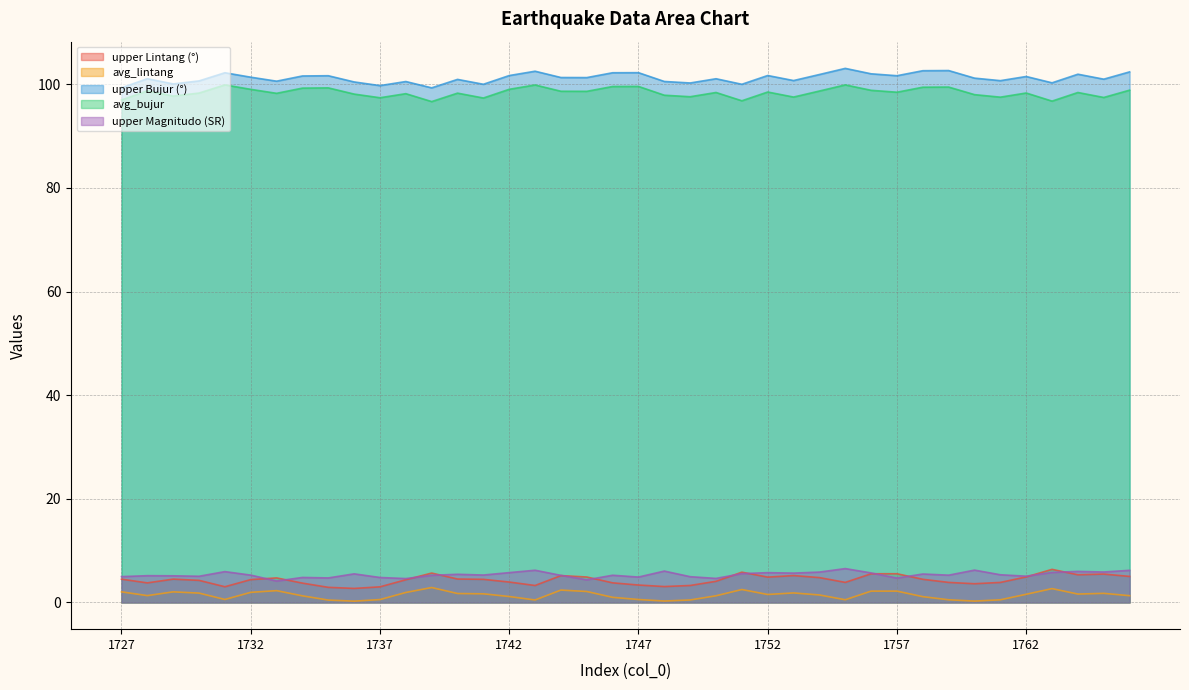

What value does the avg_lintang series have at 1736?

0.3